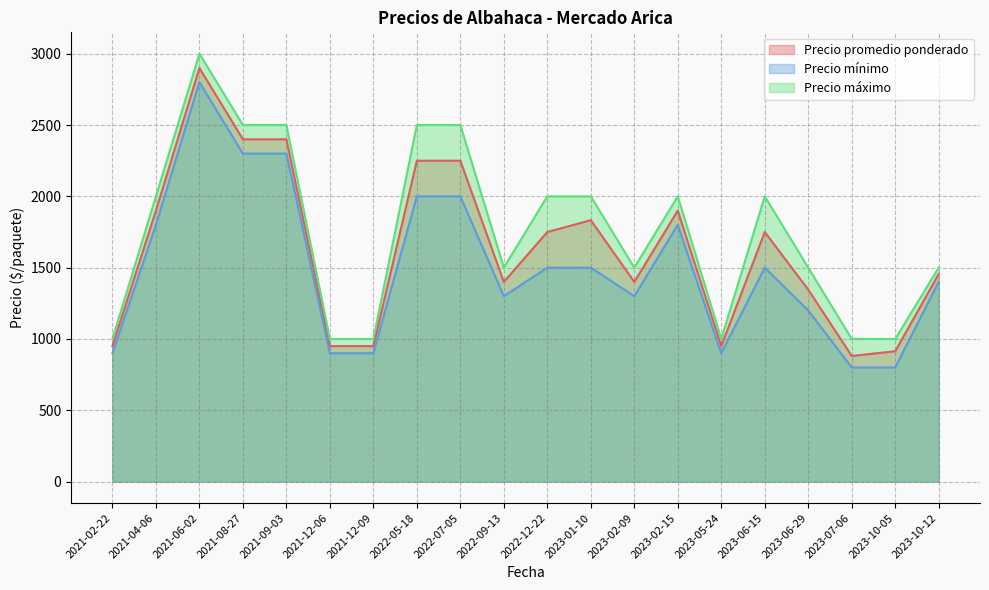

Is it true that Precio promedio ponderado equals 678 at 2022-07-05?

False